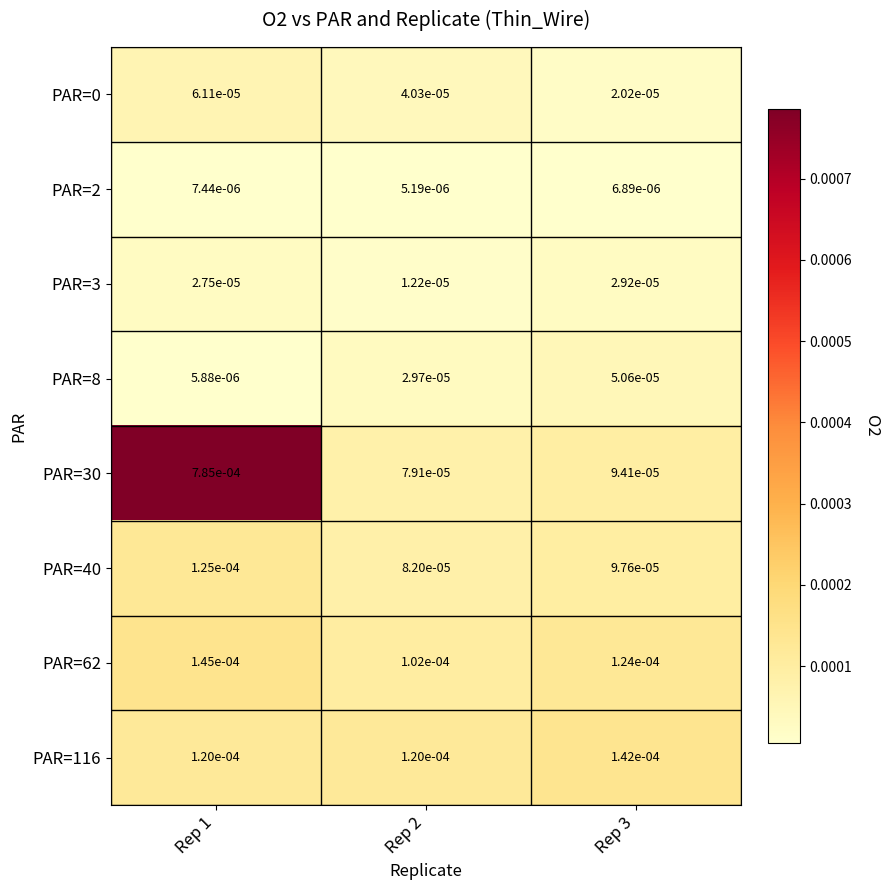

Is the value of PAR=8 at Rep 2 greater than the value of PAR=3 at Rep 3?

Yes